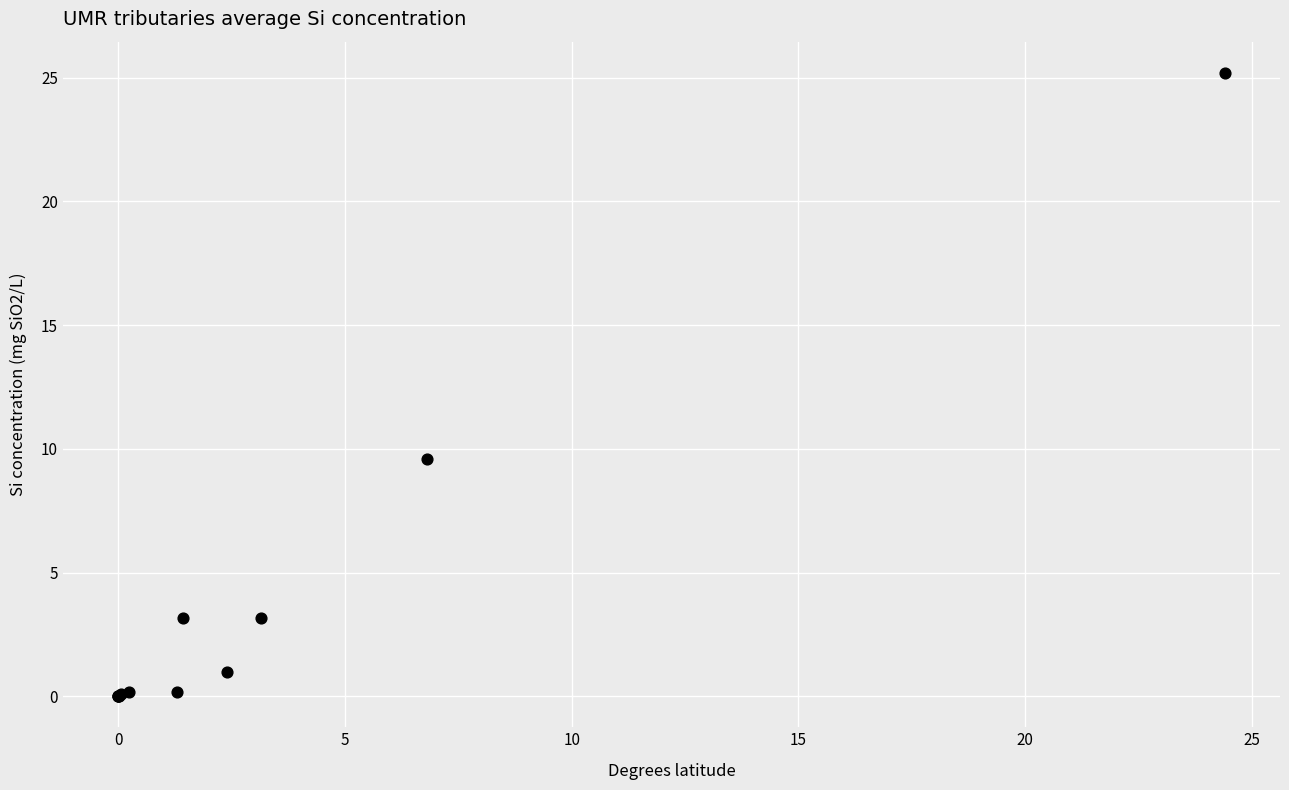

What Y value in the scatter plot is closest to 12?

9.6